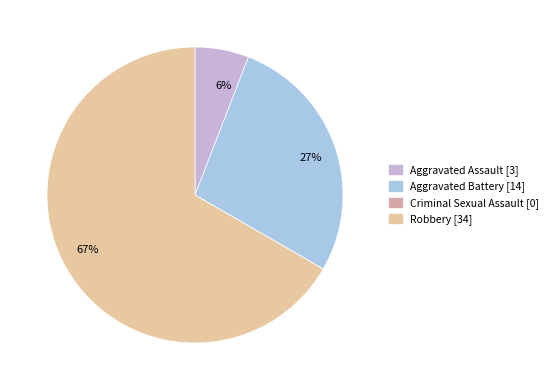

To the nearest percent, what is the difference between the largest and smallest slice percentages?

67%